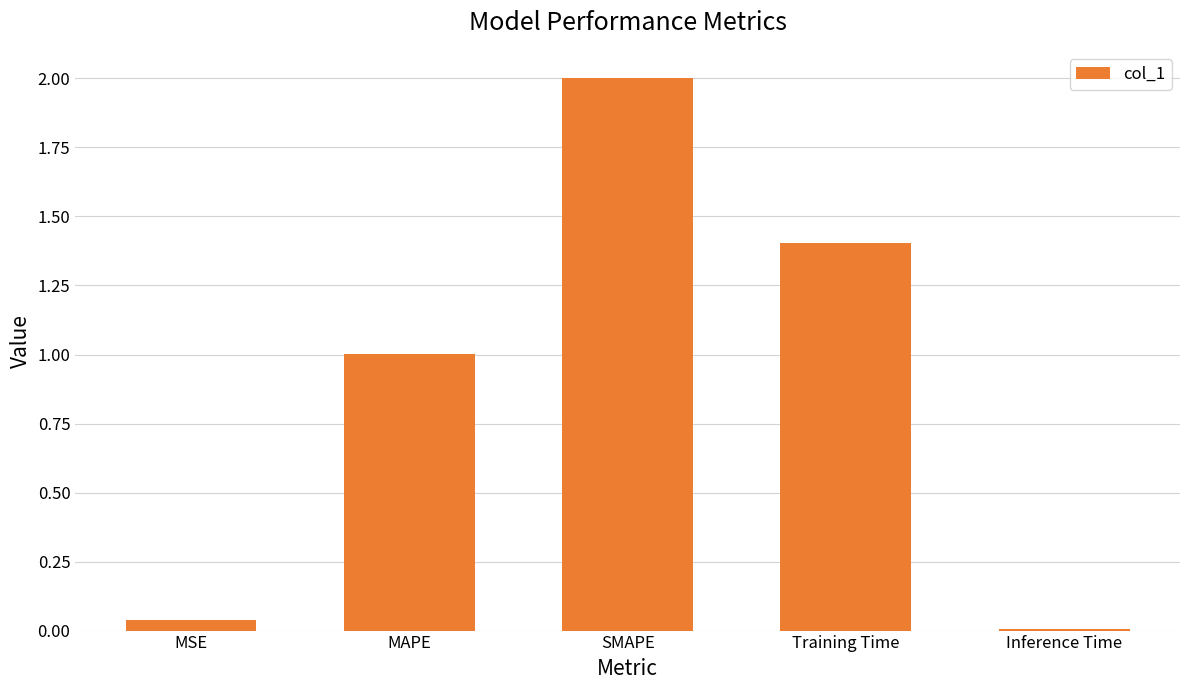

What is the greatest value displayed?

2.0